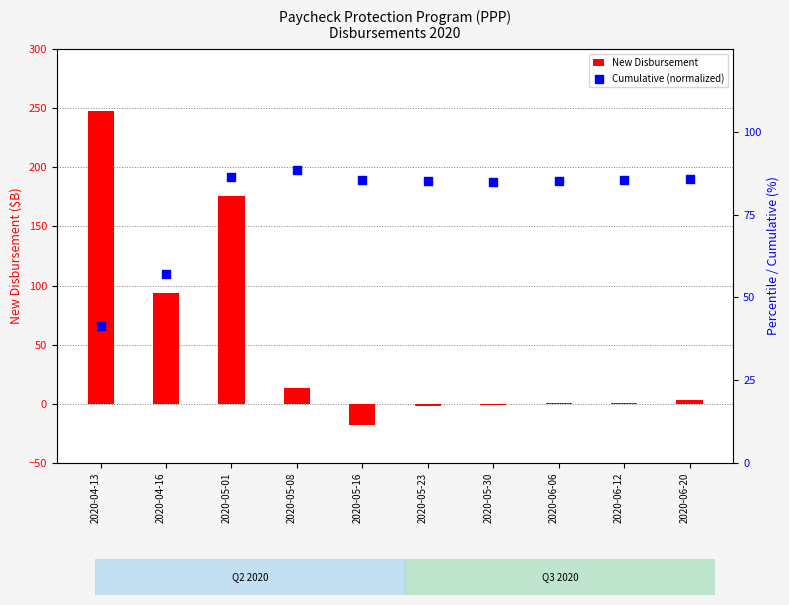

What are all the series names shown in the legend?

New Disbursement, Cumulative (normalized)